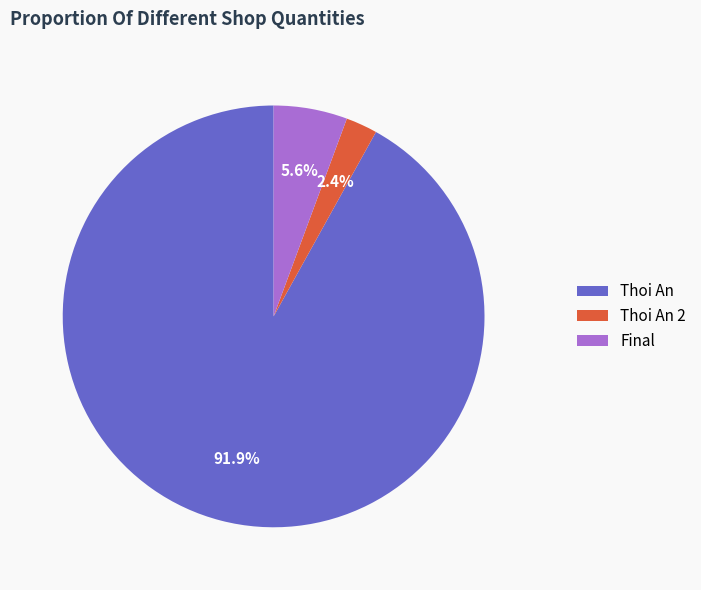

What percentage is the Thoi An slice, to the nearest percent?

92%